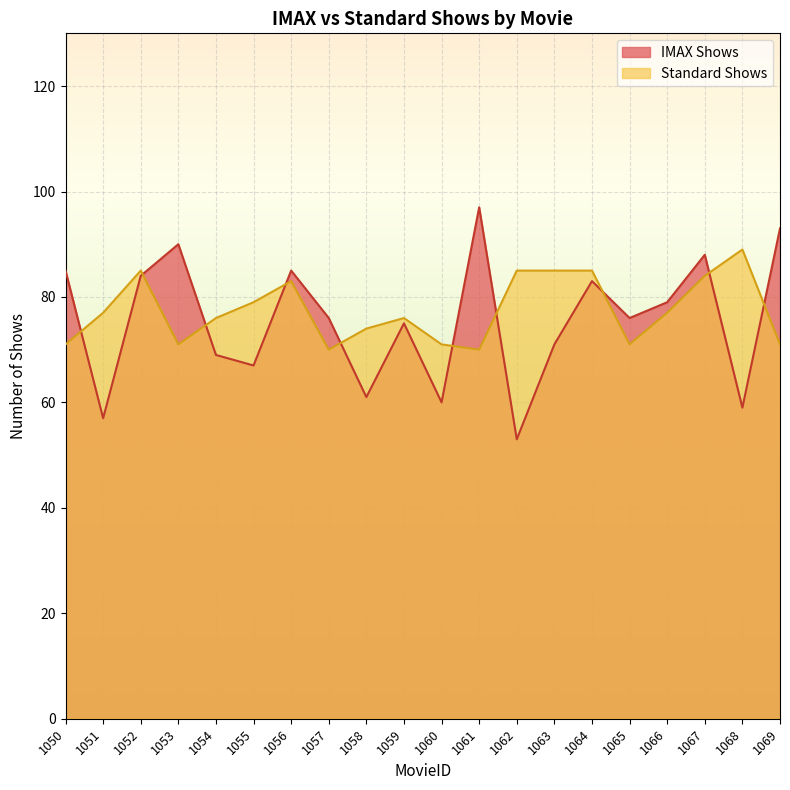

What is the average value of the IMAX Shows series?

75